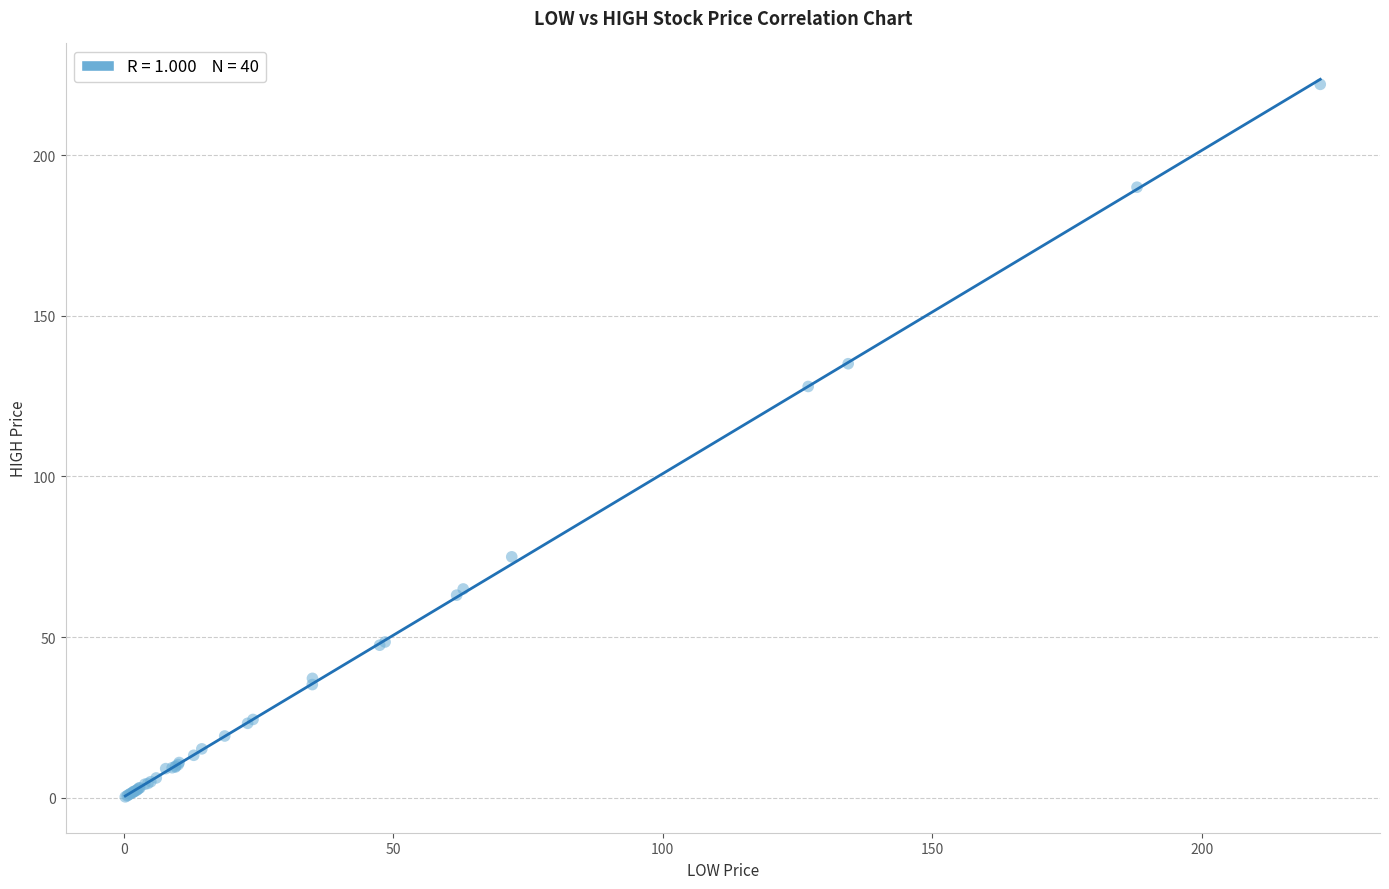

What Y value in the scatter plot is closest to 111?

128.0